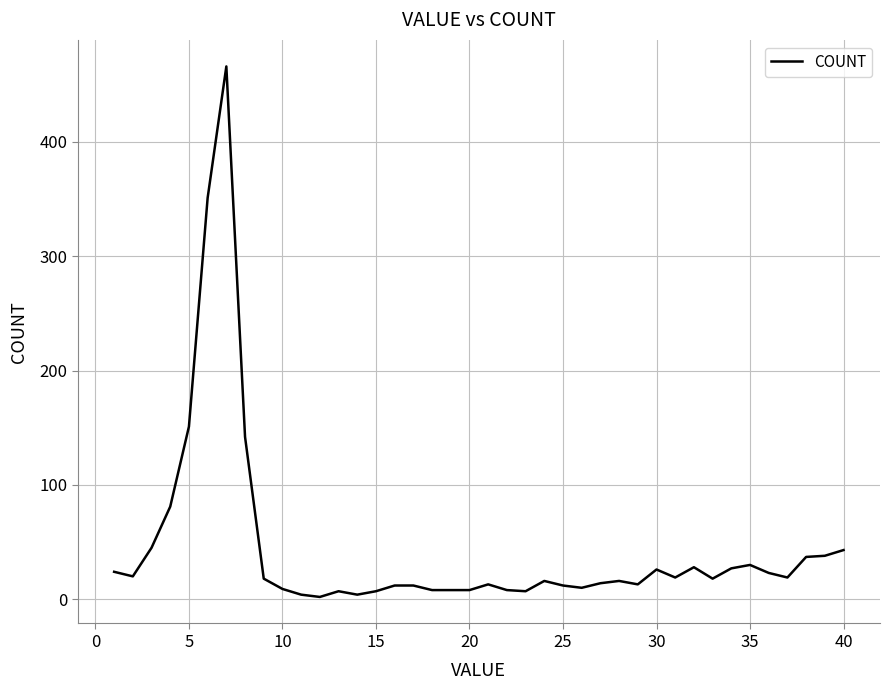

What is the difference between the maximum and minimum values?

464